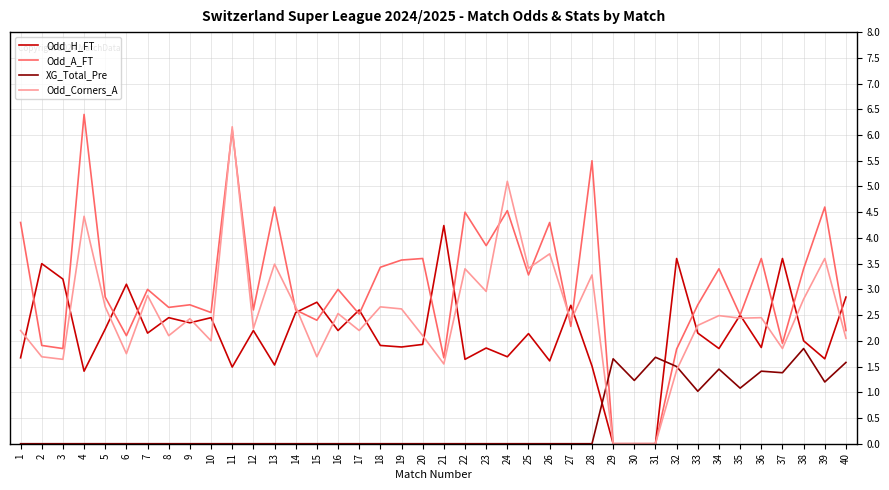

After their last crossing, which series has the higher values: Odd_A_FT or Odd_H_FT?

Odd_H_FT